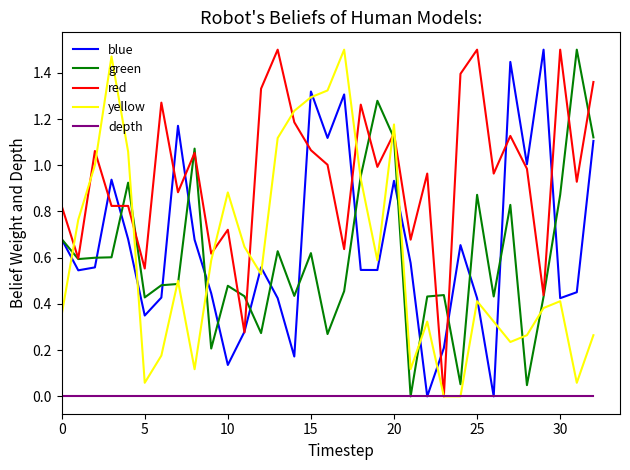

Which series has the largest total across all categories?

red